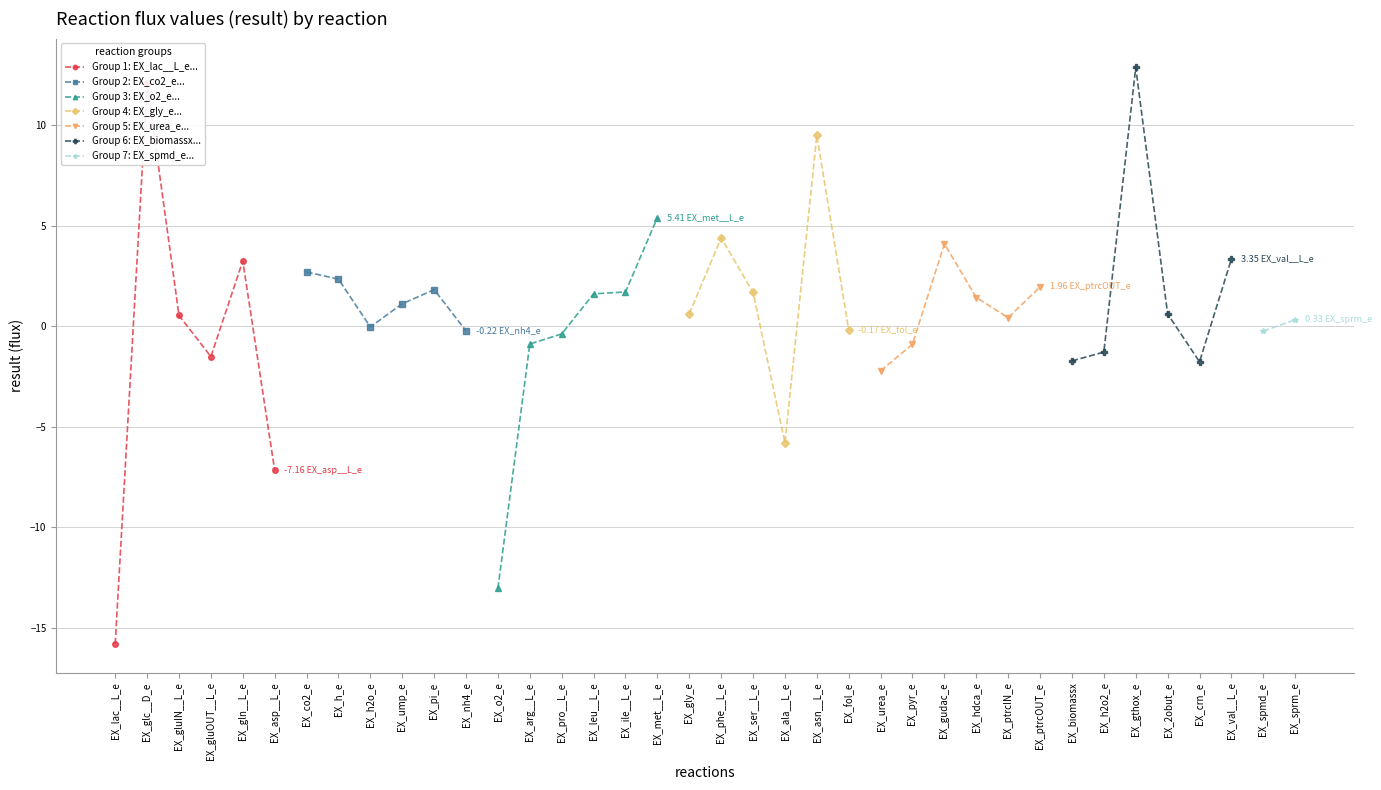

List the labels in order of value, smallest first.

EX_lac__L_e, EX_o2_e, EX_asp__L_e, EX_ala__L_e, EX_urea_e, EX_crn_e, EX_biomassx, EX_gluOUT__L_e, EX_h2o2_e, EX_pyr_e, EX_arg__L_e, EX_pro__L_e, EX_spmd_e, EX_nh4_e, EX_fol_e, EX_h2o_e, EX_sprm_e, EX_ptrcIN_e, EX_gluIN__L_e, EX_gly_e, EX_2obut_e, EX_ump_e, EX_hdca_e, EX_leu__L_e, EX_ser__L_e, EX_ile__L_e, EX_pi_e, EX_ptrcOUT_e, EX_h_e, EX_co2_e, EX_gln__L_e, EX_val__L_e, EX_gudac_e, EX_phe__L_e, EX_met__L_e, EX_asn__L_e, EX_glc__D_e, EX_gthox_e